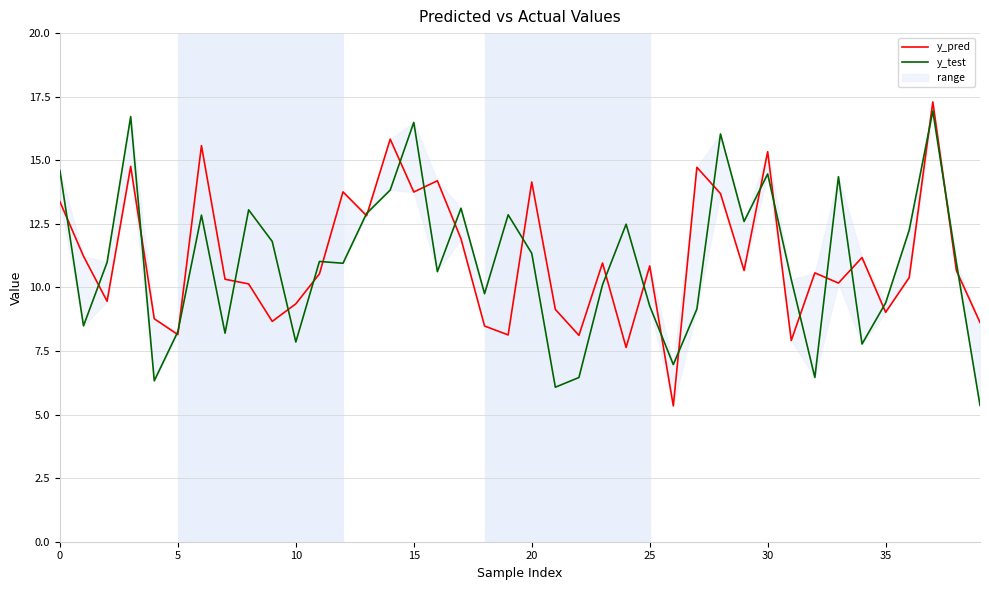

Reading left to right, transcribe all the data shown in this chart.

y_pred: 13.4	11.2	9.5	14.8	8.8	8.1	15.6	10.3	10.1	8.7	9.4	10.5	13.8	12.8	15.8	13.8	14.2	11.9	8.5	8.1	14.1	9.1	8.1	11.0	7.6	10.8	5.3	14.7	13.7	10.7	15.3	7.9	10.6	10.2	11.2	9.0	10.4	17.3	10.7	8.6
y_test: 14.6	8.5	11.0	16.7	6.3	8.3	12.8	8.2	13.0	11.8	7.9	11.0	11.0	12.9	13.8	16.5	10.6	13.1	9.8	12.9	11.3	6.1	6.5	10.1	12.5	9.3	7.0	9.2	16.0	12.6	14.5	10.3	6.5	14.4	7.8	9.4	12.3	16.9	11.0	5.4